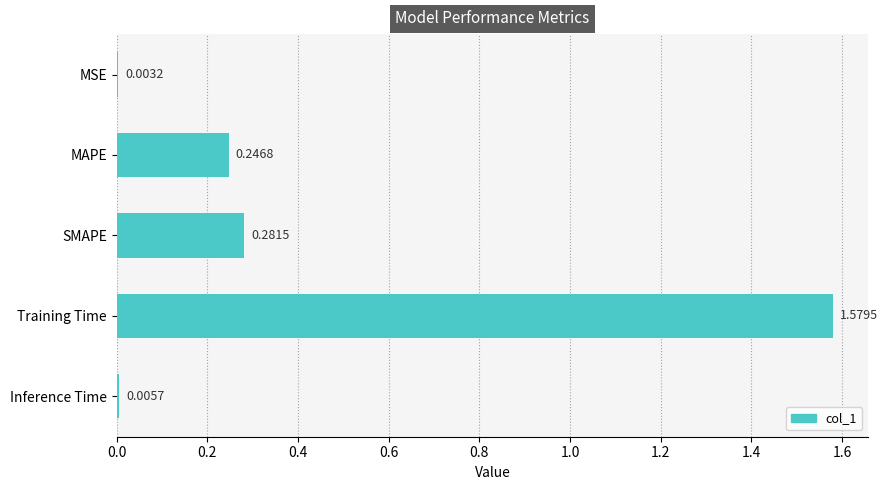

At which category does the chart reach its peak across all series?

Training Time